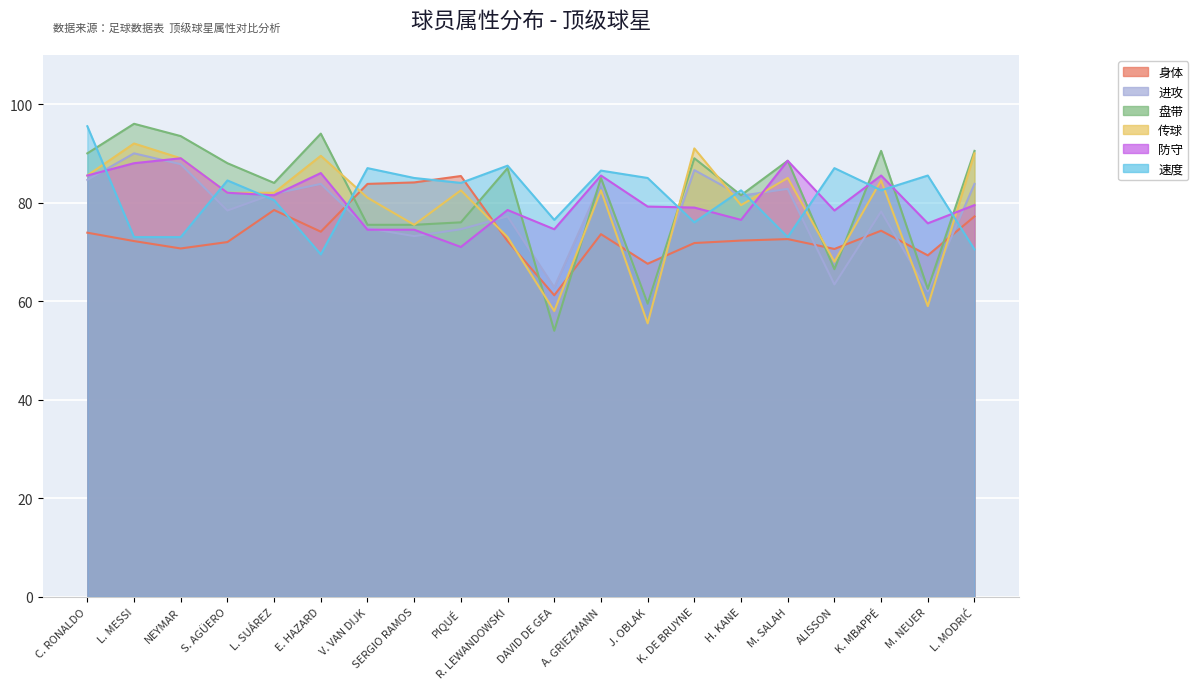

At which label does 进攻 reach its peak?

L. MESSI